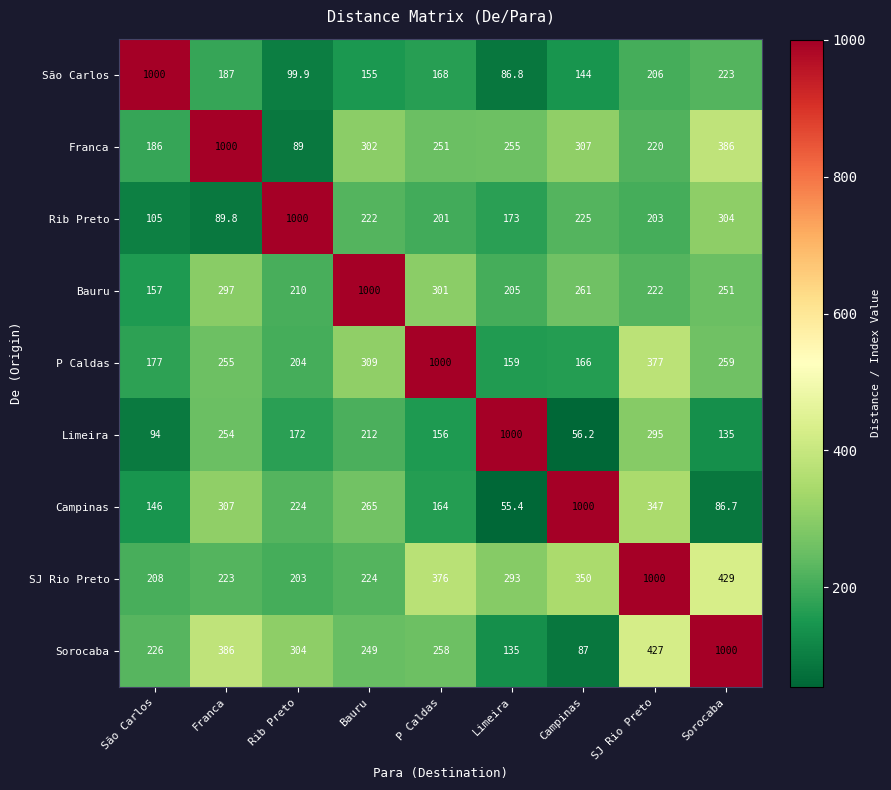

Between Franca and Limeira, which series saw the biggest shift?

Limeira